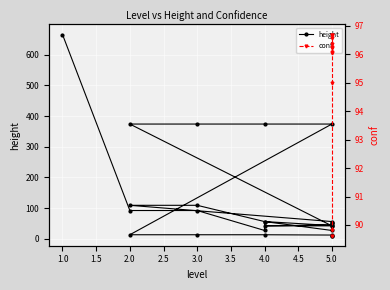

How many lines are shown in the chart?

2